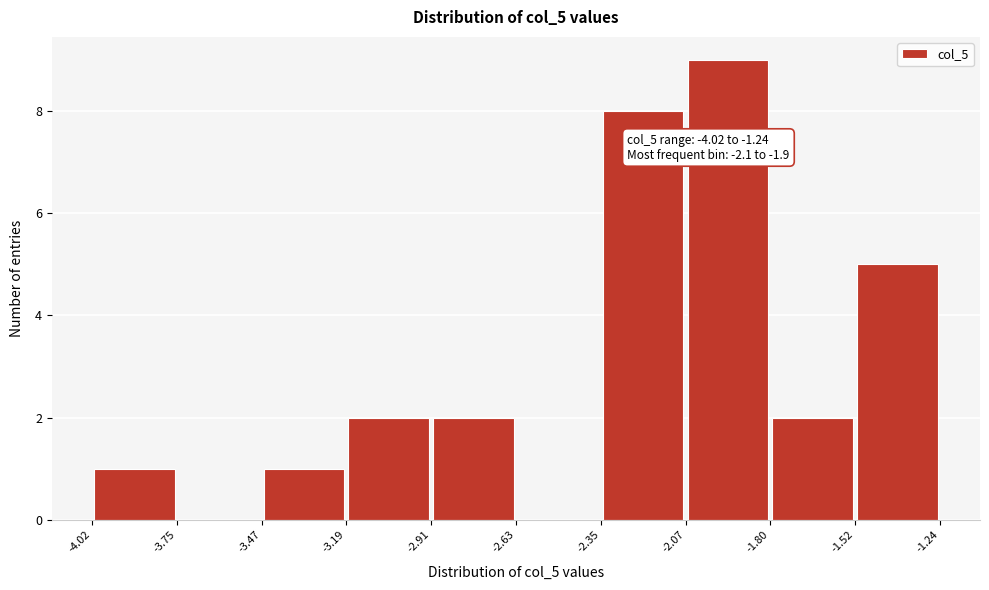

Over which range of the x-axis is the bar tallest?

-2.07 to -1.80